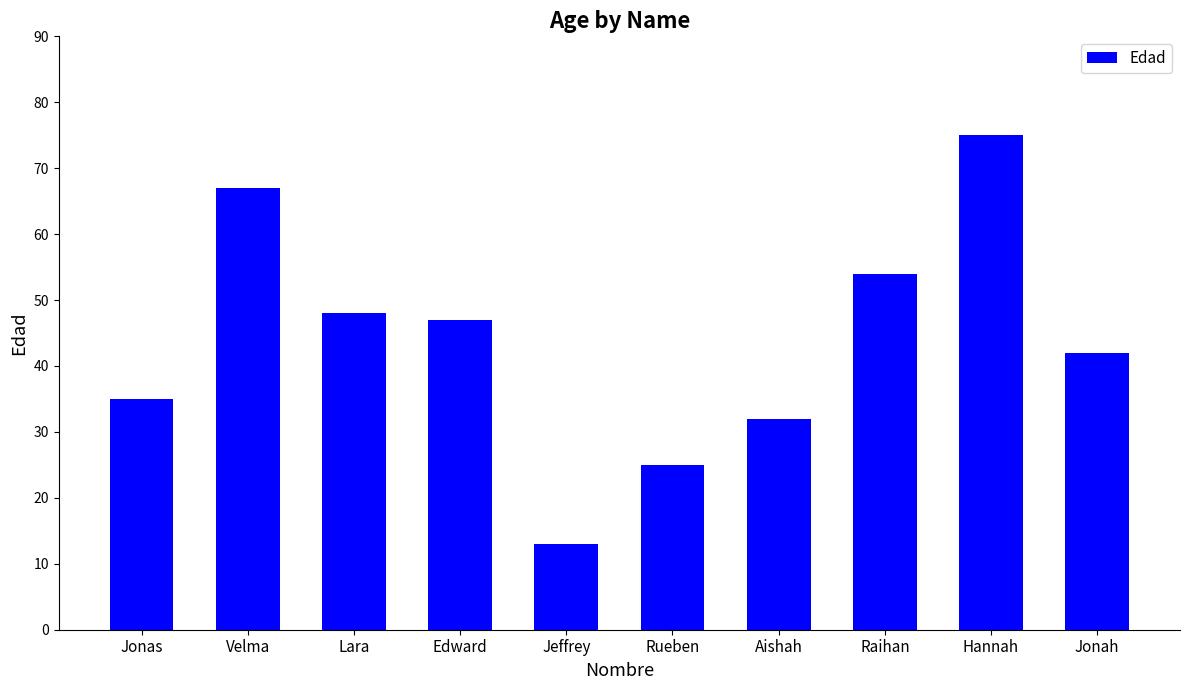

What is the ratio of the value at Hannah to the value at Jonah?

1.8